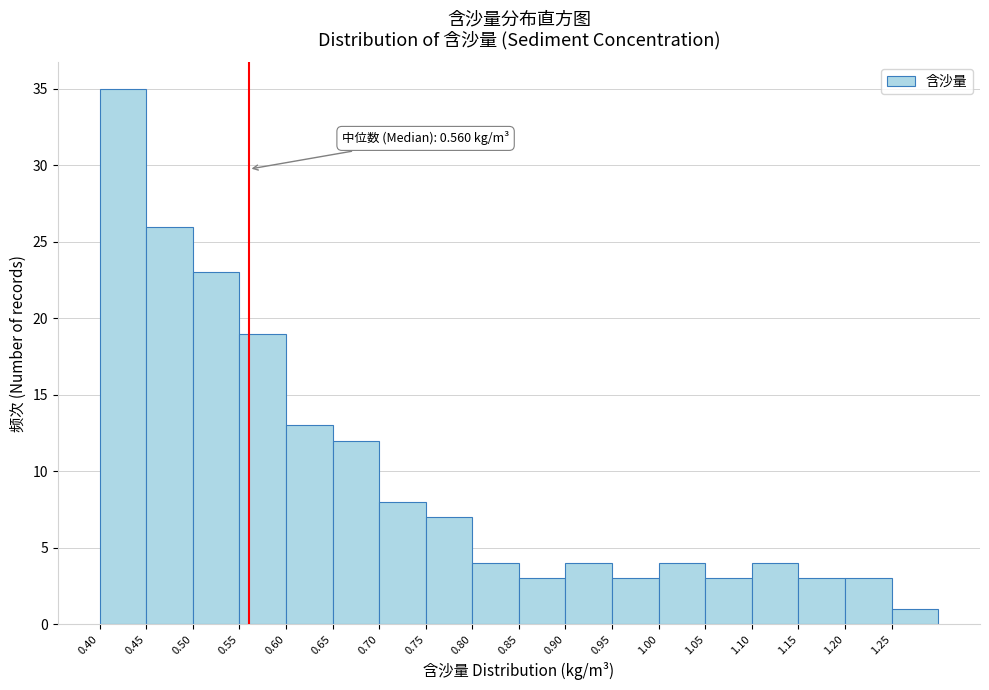

Which range on the x-axis has the tallest bar?

0.40 to 0.45